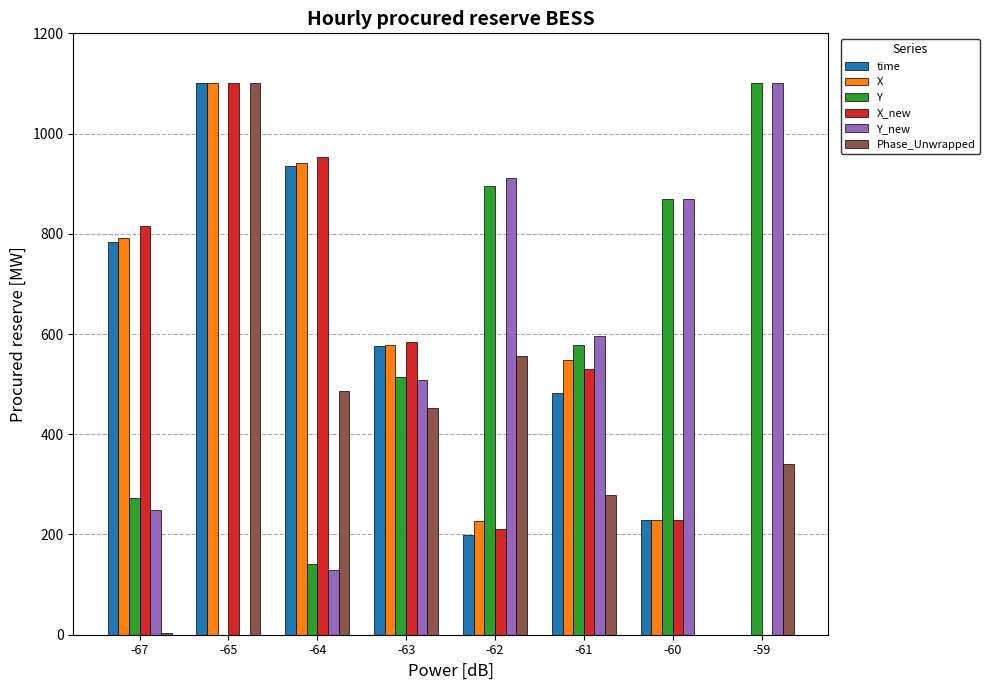

How many data points does each series have?

8